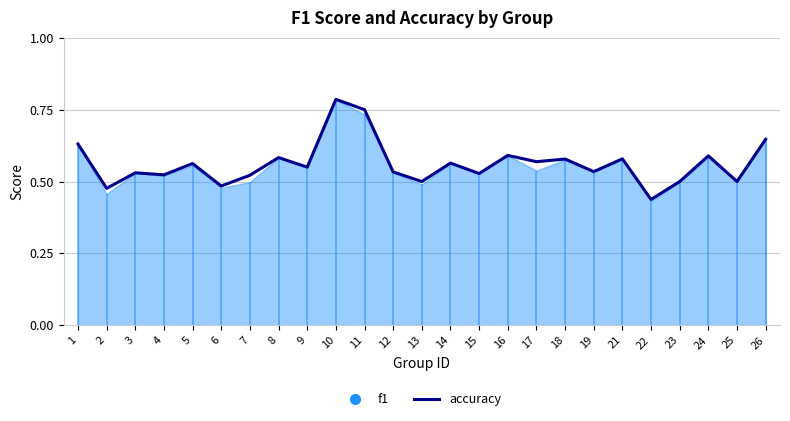

What is the sum of all values?

14.0